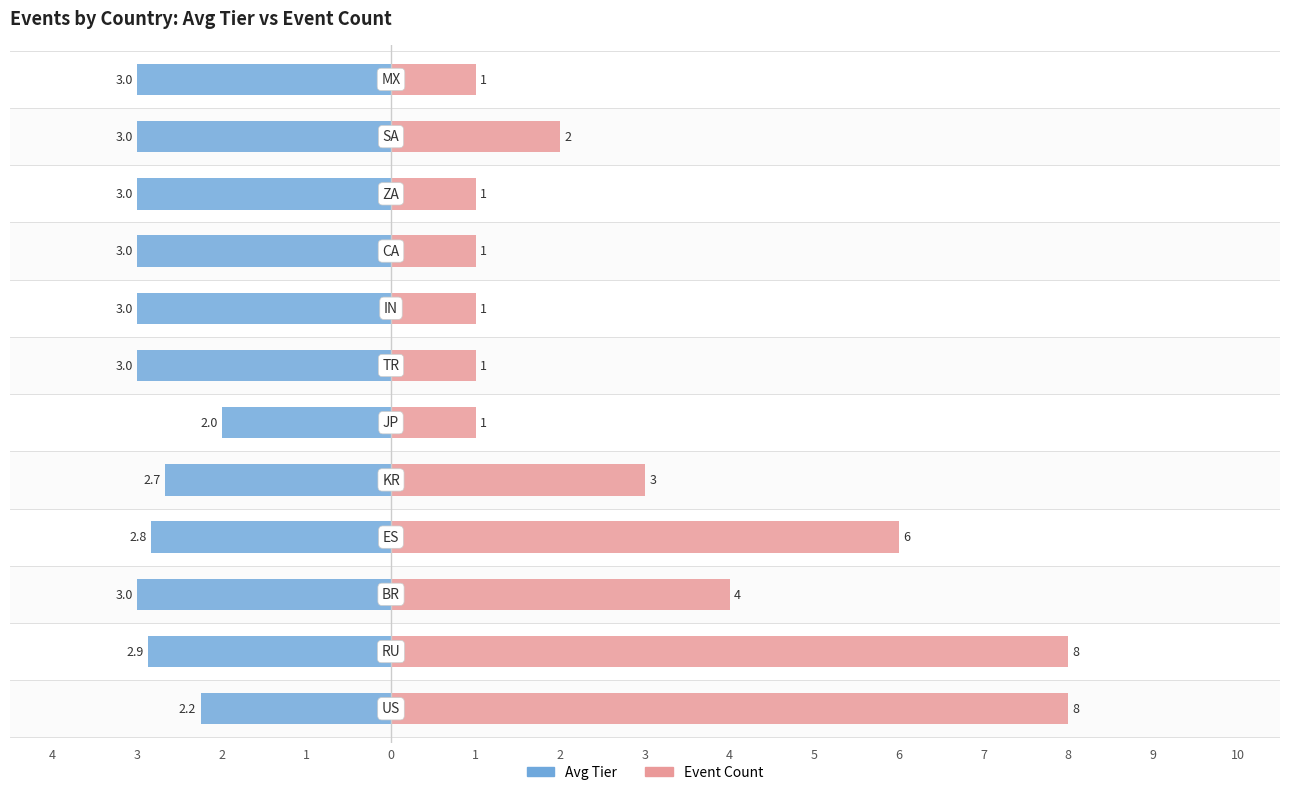

Which series changed the most between 5 and 7?

Avg Tier